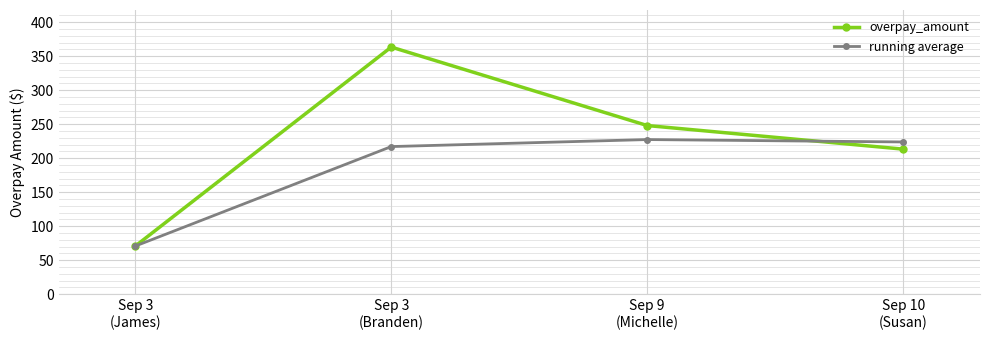

The value of running average at Sep 10
(Susan) is 305.8. True or false?

False